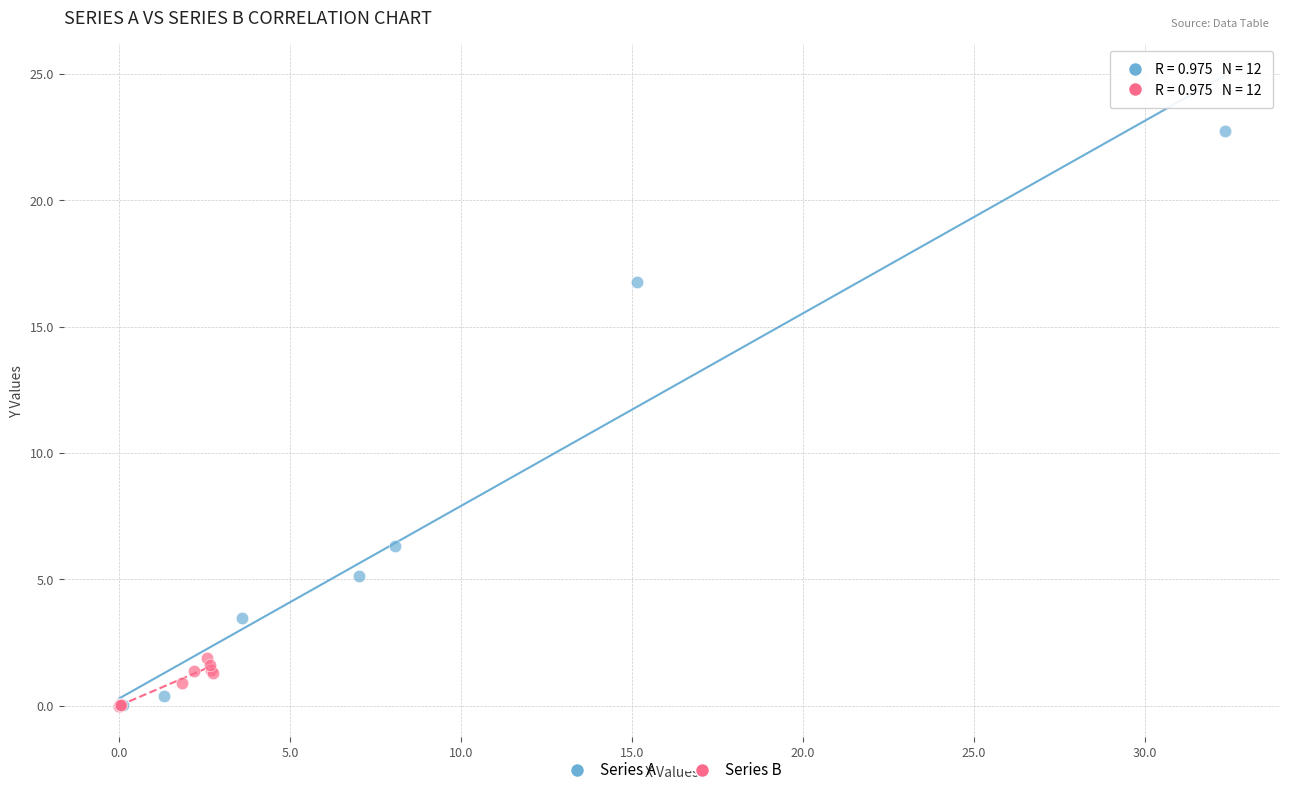

What are all the series names shown in the legend?

Series A, Series B